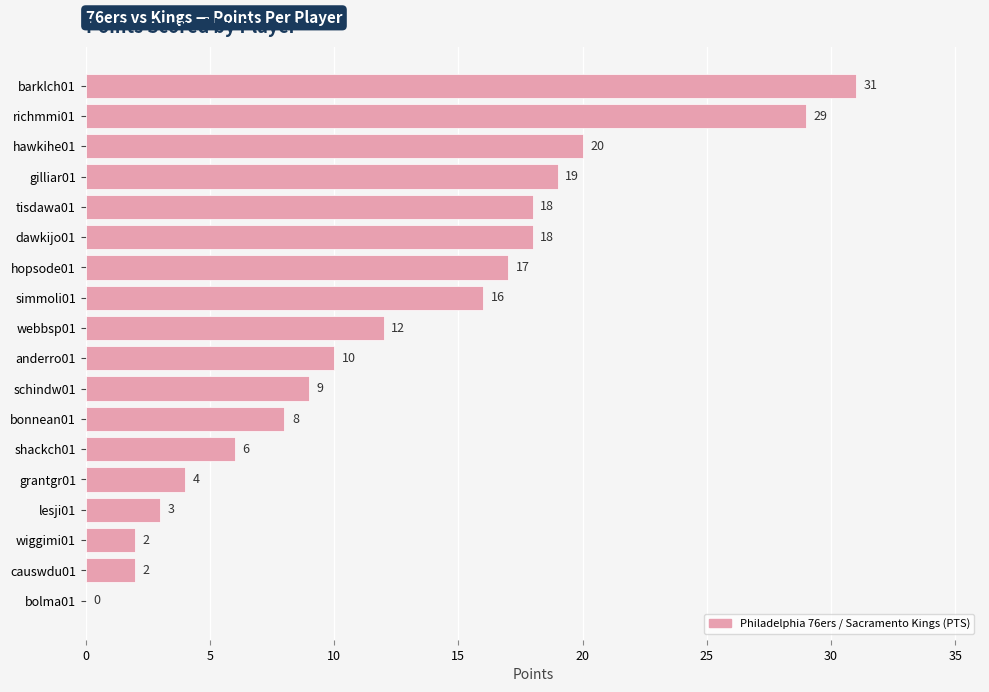

Reading bottom to top, extract all data points from this chart.

bolma01=0	causwdu01=2	wiggimi01=2	lesji01=3	grantgr01=4	shackch01=6	bonnean01=8	schindw01=9	anderro01=10	webbsp01=12	simmoli01=16	hopsode01=17	dawkijo01=18	tisdawa01=18	gilliar01=19	hawkihe01=20	richmmi01=29	barklch01=31